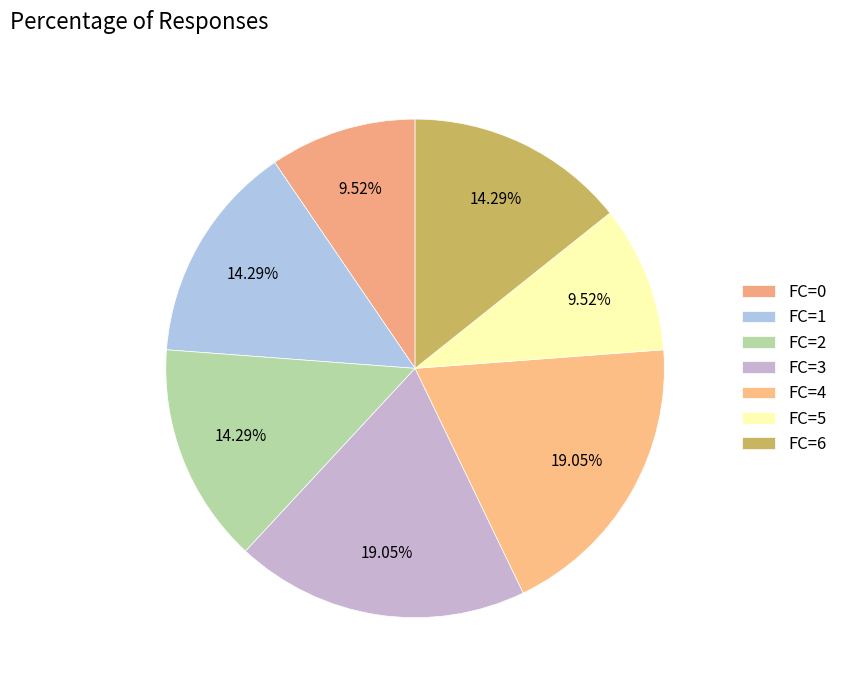

Count the number of slices in the pie.

7